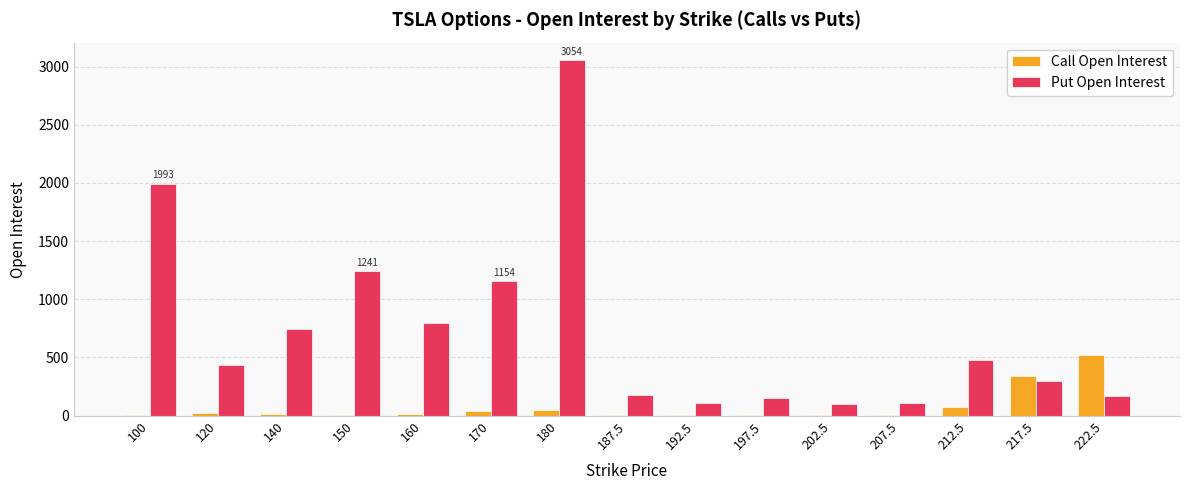

What is the sum of all Call Open Interest values?

1136